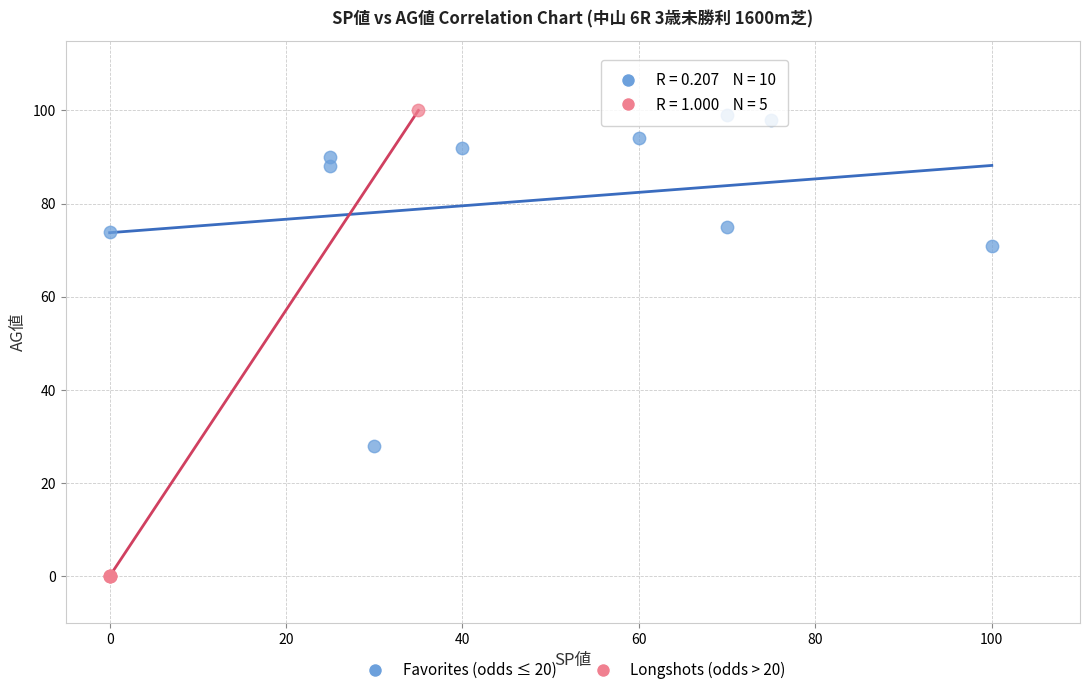

Which series has the widest spread of Y values?

Longshots (odds > 20)